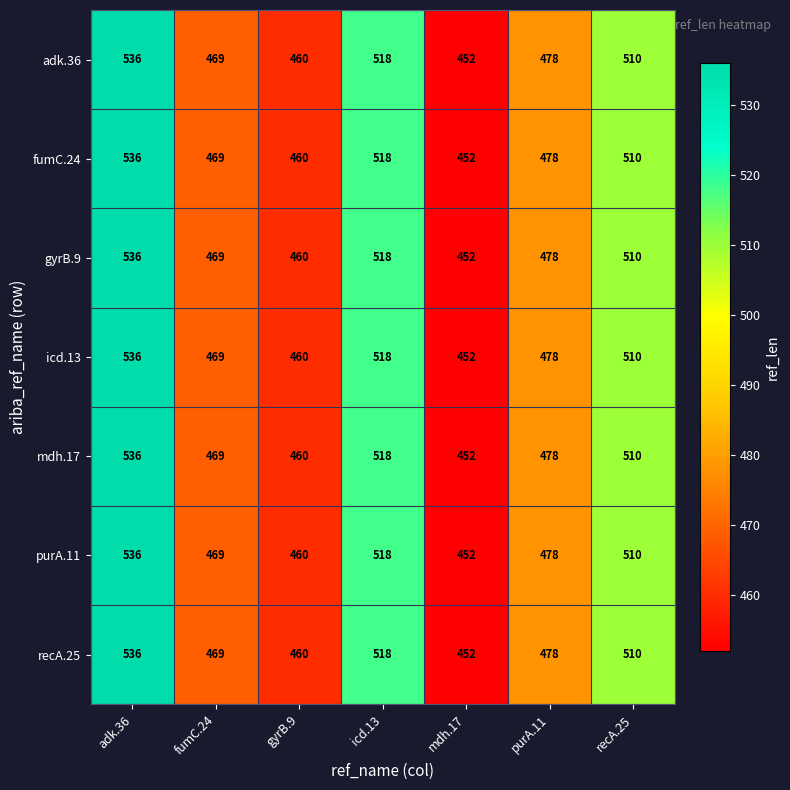

List the labels in order of recA.25 value, largest first.

adk.36, icd.13, recA.25, purA.11, fumC.24, gyrB.9, mdh.17